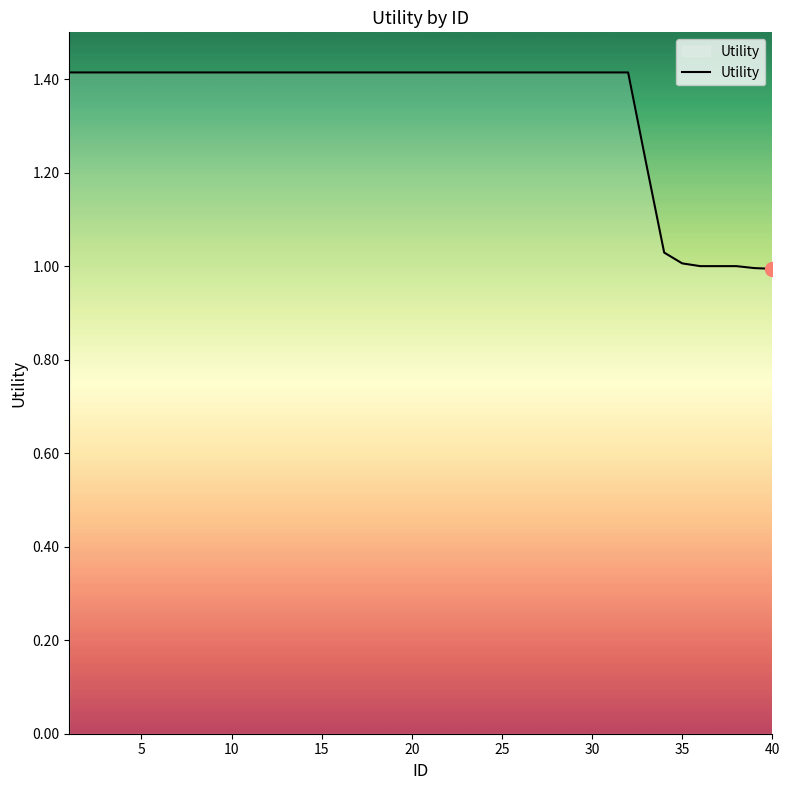

What is the difference between the maximum and minimum values?

0.4